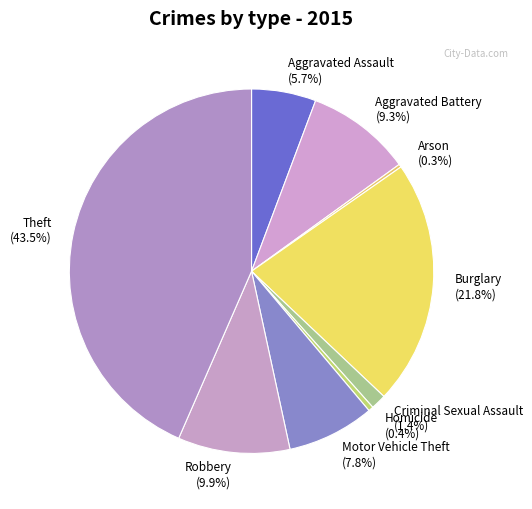

Which has a higher value, Homicide (0.4%) or Criminal Sexual Assault (1.4%)?

Criminal Sexual Assault (1.4%)